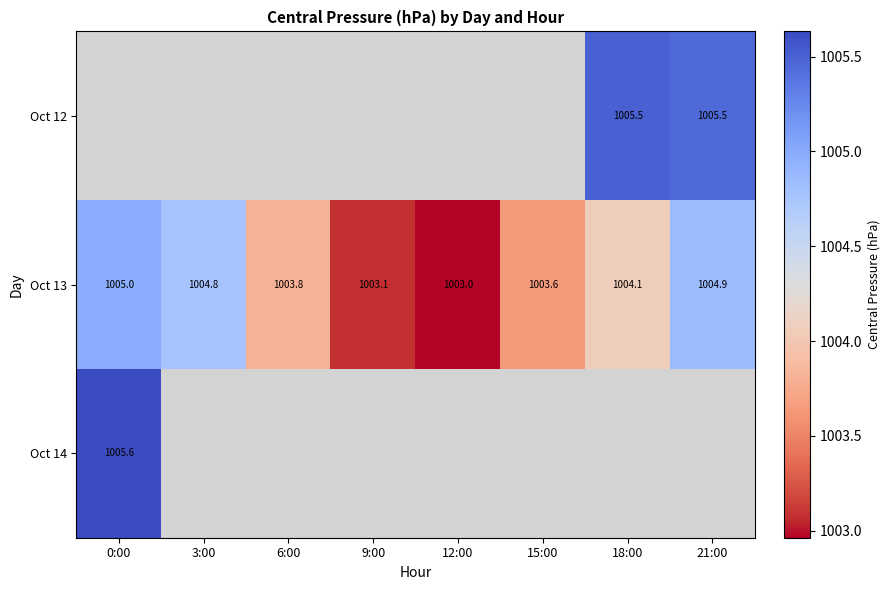

Between 15:00 and 21:00, which series saw the biggest shift?

Oct 13